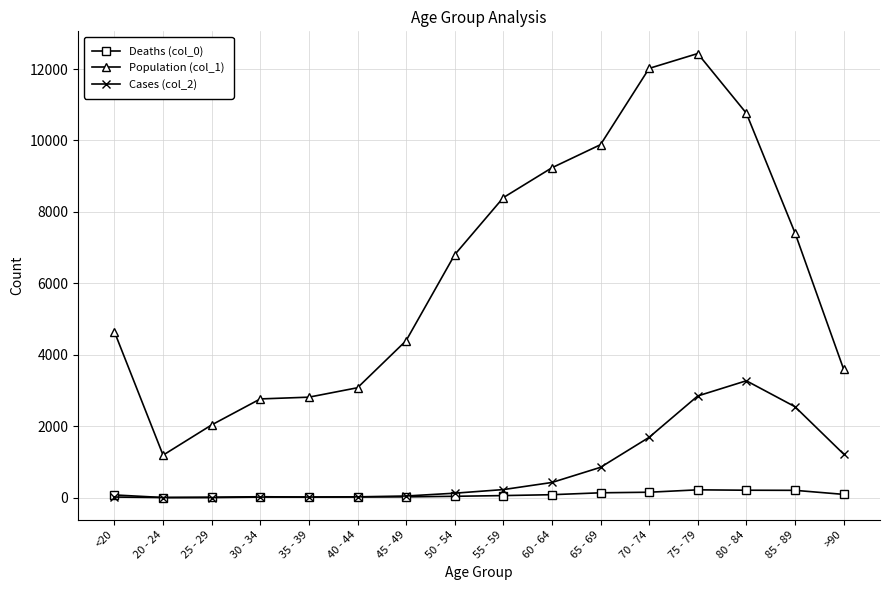

True or false: Population (col_1) and Cases (col_2) intersect in this chart.

False